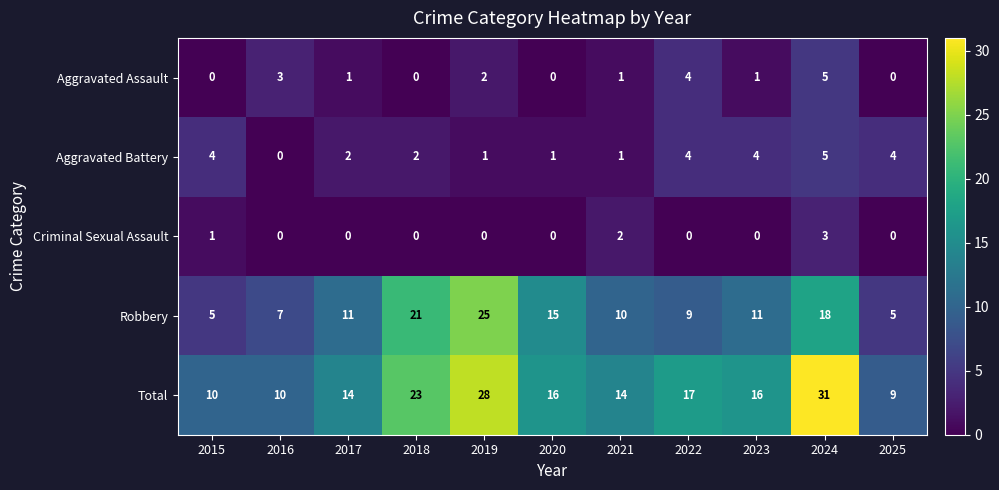

At which label does Aggravated Assault first exceed 1?

2016